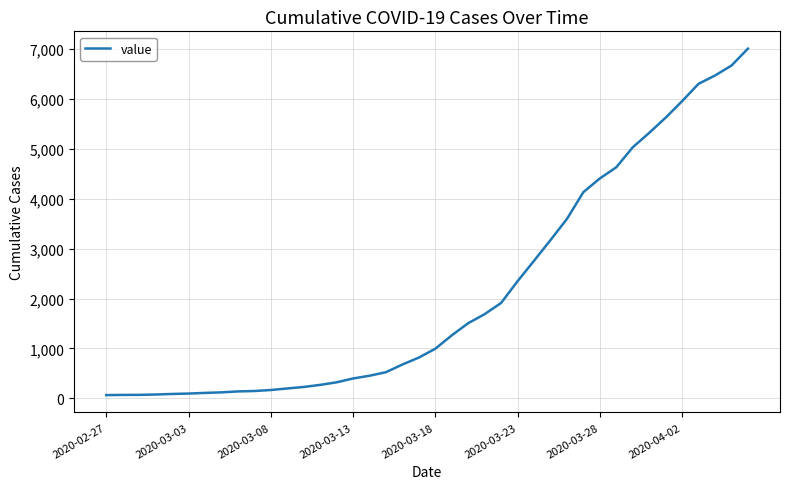

What is the greatest value displayed?

7005